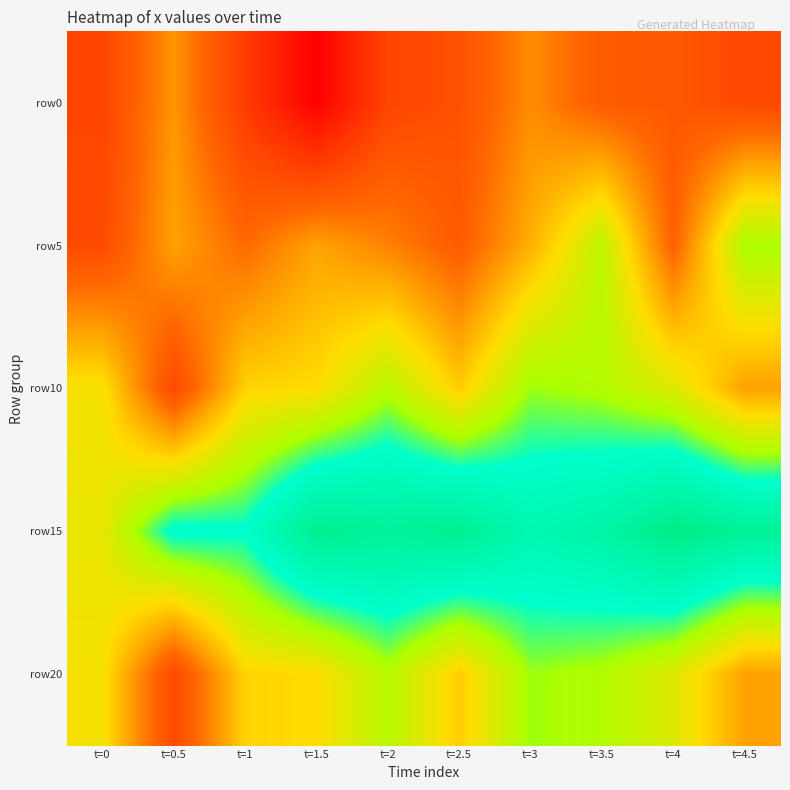

Reading left to right, list all the values displayed in this chart.

row0: t=0=9.9	t=0.5=14.8	t=1=9.1	t=1.5=4.2	t=2=9.8	t=2.5=10.9	t=3=14.3	t=3.5=11.7	t=4=11.4	t=4.5=10.2
row5: t=0=10.4	t=0.5=15.4	t=1=12.7	t=1.5=15.5	t=2=13.9	t=2.5=11.8	t=3=16.1	t=3.5=21.4	t=4=12.2	t=4.5=22.3
row10: t=0=18.7	t=0.5=10.3	t=1=17.7	t=1.5=18.2	t=2=21.7	t=2.5=17.4	t=3=22.5	t=3.5=21.9	t=4=19.8	t=4.5=15.4
row15: t=0=19.2	t=0.5=25.7	t=1=25.4	t=1.5=31.2	t=2=30.2	t=2.5=31.1	t=3=27.8	t=3.5=29.0	t=4=32.1	t=4.5=30.5
row20: t=0=18.7	t=0.5=10.3	t=1=17.7	t=1.5=18.2	t=2=21.7	t=2.5=17.4	t=3=22.5	t=3.5=21.9	t=4=19.8	t=4.5=15.4